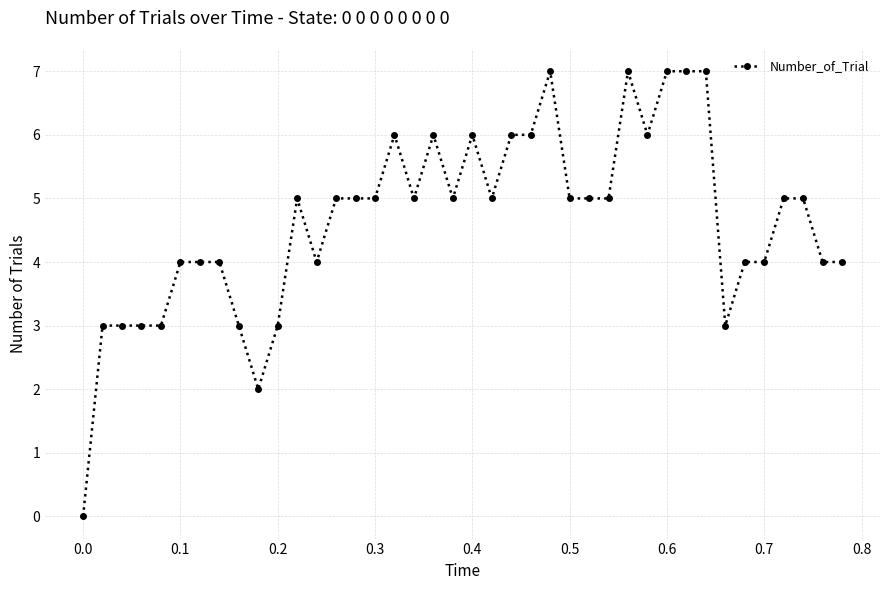

What is the difference between the maximum and minimum values?

7